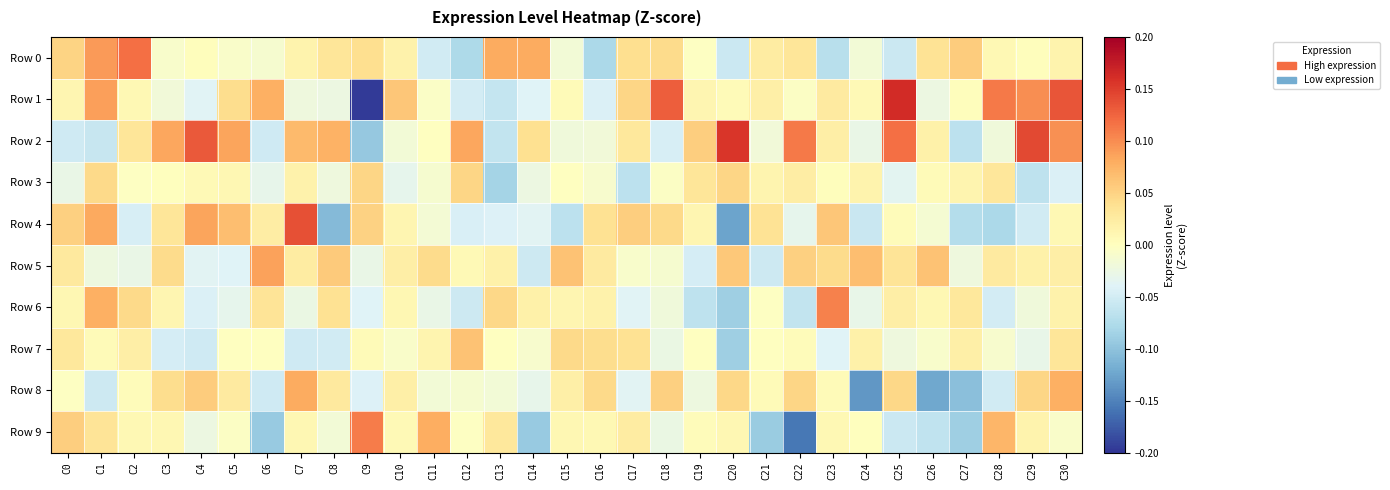

Reading right to left, transcribe all the data shown in this chart.

Row 0: C30=0.0	C29=0.0	C28=0.0	C27=0.1	C26=0.0	C25=-0.1	C24=-0.0	C23=-0.1	C22=0.0	C21=0.0	C20=-0.1	C19=-0.0	C18=0.0	C17=0.0	C16=-0.1	C15=-0.0	C14=0.1	C13=0.1	C12=-0.1	C11=-0.1	C10=0.0	C9=0.0	C8=0.0	C7=0.0	C6=-0.0	C5=-0.0	C4=0.0	C3=-0.0	C2=0.1	C1=0.1	C0=0.0
Row 1: C30=0.1	C29=0.1	C28=0.1	C27=0.0	C26=-0.0	C25=0.2	C24=0.0	C23=0.0	C22=-0.0	C21=0.0	C20=0.0	C19=0.0	C18=0.1	C17=0.0	C16=-0.0	C15=0.0	C14=-0.0	C13=-0.1	C12=-0.0	C11=-0.0	C10=0.1	C9=-0.2	C8=-0.0	C7=-0.0	C6=0.1	C5=0.0	C4=-0.0	C3=-0.0	C2=0.0	C1=0.1	C0=0.0
Row 2: C30=0.1	C29=0.1	C28=-0.0	C27=-0.1	C26=0.0	C25=0.1	C24=-0.0	C23=0.0	C22=0.1	C21=-0.0	C20=0.2	C19=0.1	C18=-0.0	C17=0.0	C16=-0.0	C15=-0.0	C14=0.0	C13=-0.1	C12=0.1	C11=-0.0	C10=-0.0	C9=-0.1	C8=0.1	C7=0.1	C6=-0.1	C5=0.1	C4=0.1	C3=0.1	C2=0.0	C1=-0.1	C0=-0.1
Row 3: C30=-0.0	C29=-0.1	C28=0.0	C27=0.0	C26=0.0	C25=-0.0	C24=0.0	C23=0.0	C22=0.0	C21=0.0	C20=0.0	C19=0.0	C18=-0.0	C17=-0.1	C16=-0.0	C15=-0.0	C14=-0.0	C13=-0.1	C12=0.0	C11=-0.0	C10=-0.0	C9=0.0	C8=-0.0	C7=0.0	C6=-0.0	C5=0.0	C4=0.0	C3=0.0	C2=-0.0	C1=0.0	C0=-0.0
Row 4: C30=0.0	C29=-0.1	C28=-0.1	C27=-0.1	C26=-0.0	C25=0.0	C24=-0.1	C23=0.1	C22=-0.0	C21=0.0	C20=-0.1	C19=0.0	C18=0.0	C17=0.1	C16=0.0	C15=-0.1	C14=-0.0	C13=-0.0	C12=-0.0	C11=-0.0	C10=0.0	C9=0.1	C8=-0.1	C7=0.1	C6=0.0	C5=0.1	C4=0.1	C3=0.0	C2=-0.0	C1=0.1	C0=0.1
Row 5: C30=0.0	C29=0.0	C28=0.0	C27=-0.0	C26=0.1	C25=0.0	C24=0.1	C23=0.0	C22=0.1	C21=-0.1	C20=0.1	C19=-0.0	C18=-0.0	C17=-0.0	C16=0.0	C15=0.1	C14=-0.1	C13=0.0	C12=0.0	C11=0.0	C10=0.0	C9=-0.0	C8=0.1	C7=0.0	C6=0.1	C5=-0.0	C4=-0.0	C3=0.0	C2=-0.0	C1=-0.0	C0=0.0
Row 6: C30=0.0	C29=-0.0	C28=-0.0	C27=0.0	C26=0.0	C25=0.0	C24=-0.0	C23=0.1	C22=-0.1	C21=-0.0	C20=-0.1	C19=-0.1	C18=-0.0	C17=-0.0	C16=0.0	C15=0.0	C14=0.0	C13=0.0	C12=-0.1	C11=-0.0	C10=0.0	C9=-0.0	C8=0.0	C7=-0.0	C6=0.0	C5=-0.0	C4=-0.0	C3=0.0	C2=0.0	C1=0.1	C0=0.0
Row 7: C30=0.0	C29=-0.0	C28=-0.0	C27=0.0	C26=-0.0	C25=-0.0	C24=0.0	C23=-0.0	C22=0.0	C21=-0.0	C20=-0.1	C19=-0.0	C18=-0.0	C17=0.0	C16=0.0	C15=0.0	C14=-0.0	C13=-0.0	C12=0.1	C11=0.0	C10=-0.0	C9=0.0	C8=-0.1	C7=-0.1	C6=-0.0	C5=-0.0	C4=-0.1	C3=-0.0	C2=0.0	C1=0.0	C0=0.0
Row 8: C30=0.1	C29=0.0	C28=-0.1	C27=-0.1	C26=-0.1	C25=0.0	C24=-0.1	C23=0.0	C22=0.0	C21=0.0	C20=0.0	C19=-0.0	C18=0.1	C17=-0.0	C16=0.0	C15=0.0	C14=-0.0	C13=-0.0	C12=-0.0	C11=-0.0	C10=0.0	C9=-0.0	C8=0.0	C7=0.1	C6=-0.1	C5=0.0	C4=0.1	C3=0.0	C2=0.0	C1=-0.1	C0=-0.0
Row 9: C30=-0.0	C29=0.0	C28=0.1	C27=-0.1	C26=-0.1	C25=-0.1	C24=0.0	C23=0.0	C22=-0.2	C21=-0.1	C20=0.0	C19=0.0	C18=-0.0	C17=0.0	C16=0.0	C15=0.0	C14=-0.1	C13=0.0	C12=-0.0	C11=0.1	C10=0.0	C9=0.1	C8=-0.0	C7=0.0	C6=-0.1	C5=-0.0	C4=-0.0	C3=0.0	C2=0.0	C1=0.0	C0=0.1